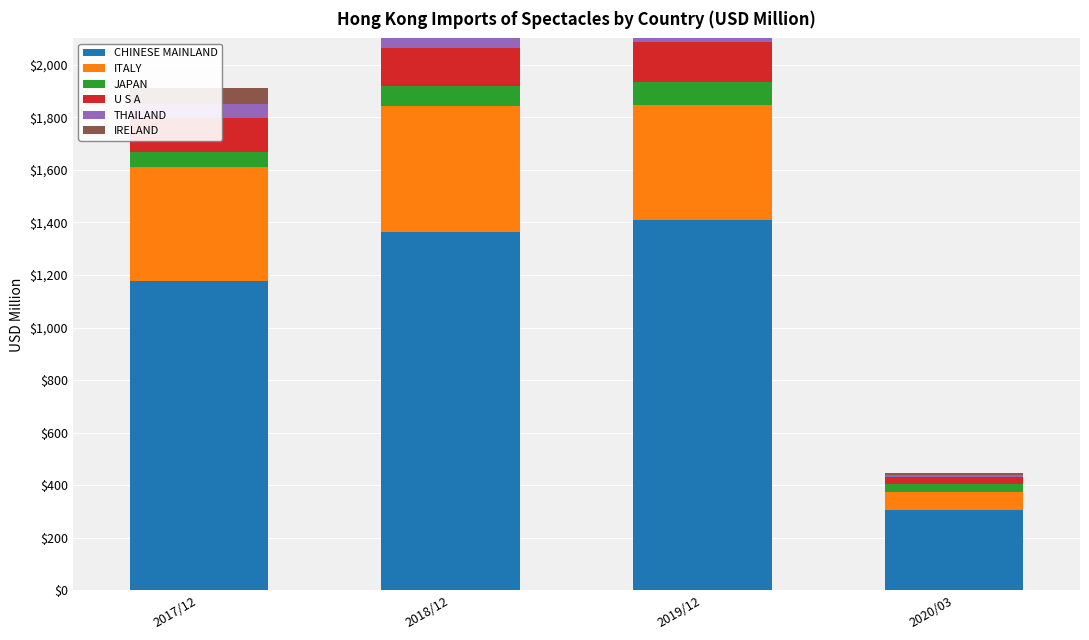

The IRELAND series shows 14.0 at 2020/03. True or false?

False